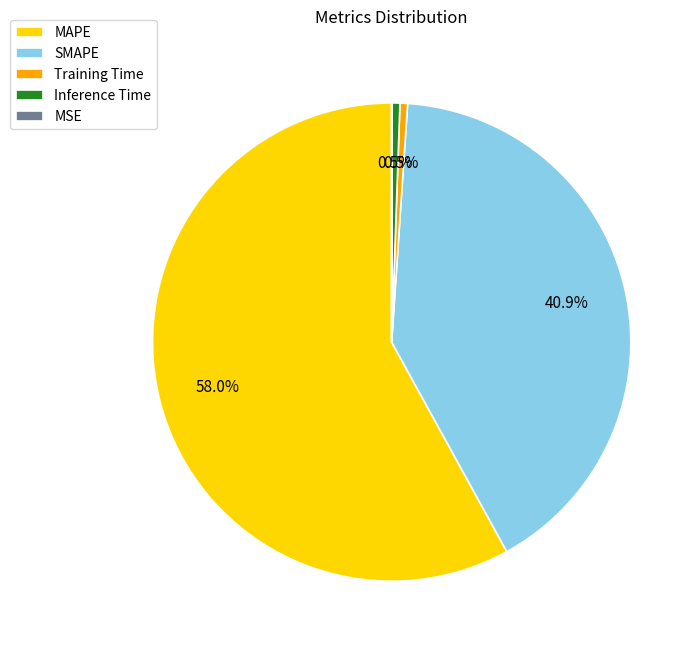

What is the majority slice?

MAPE